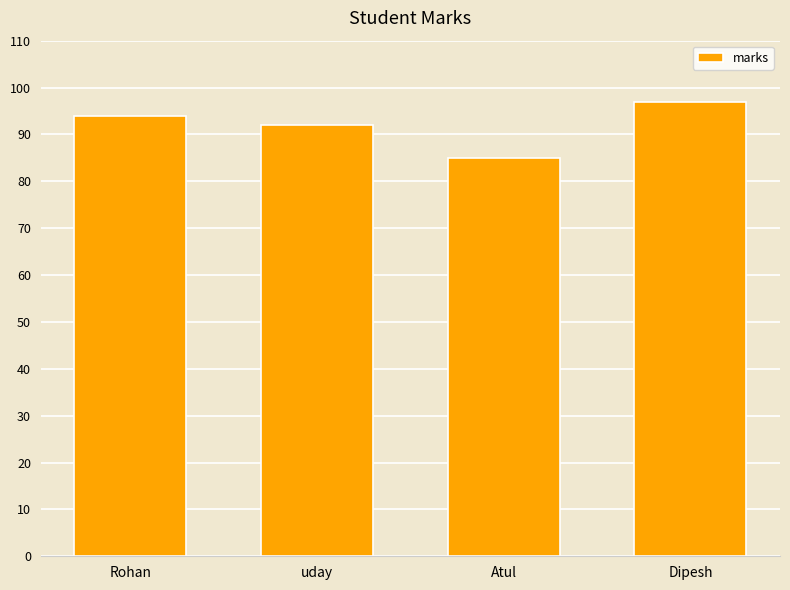

What is the label of the 1st bar from the right?

Dipesh